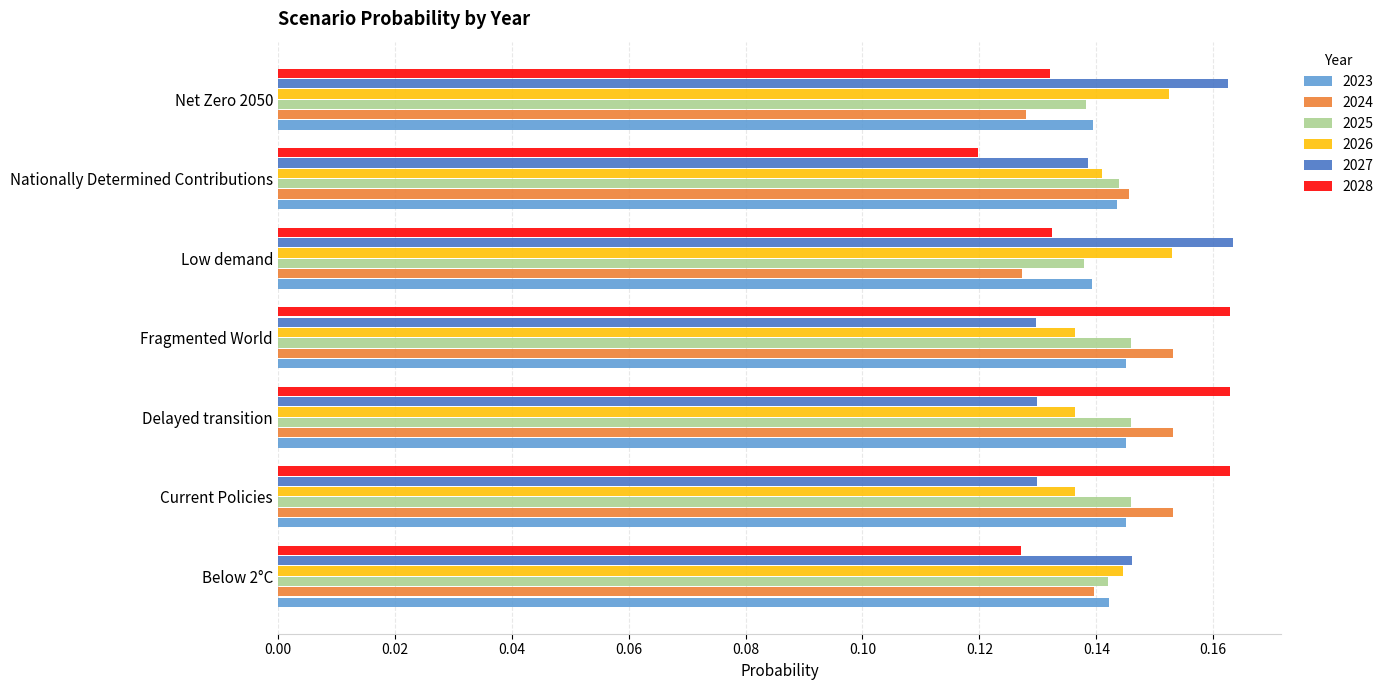

Is it true that 2028 equals 0.2 at Low demand?

False